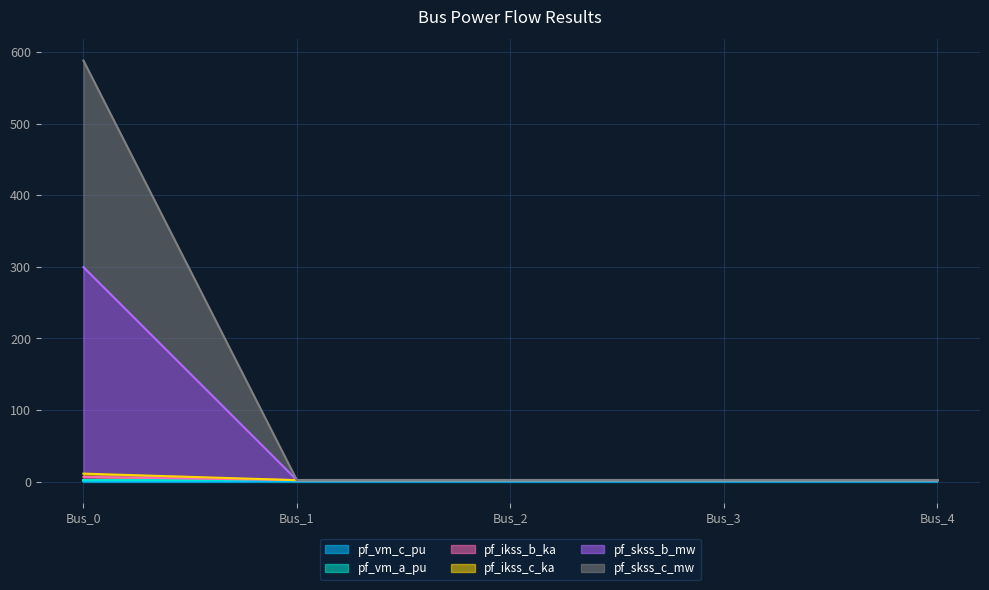

Does the chart display data point markers on the line(s)?

No